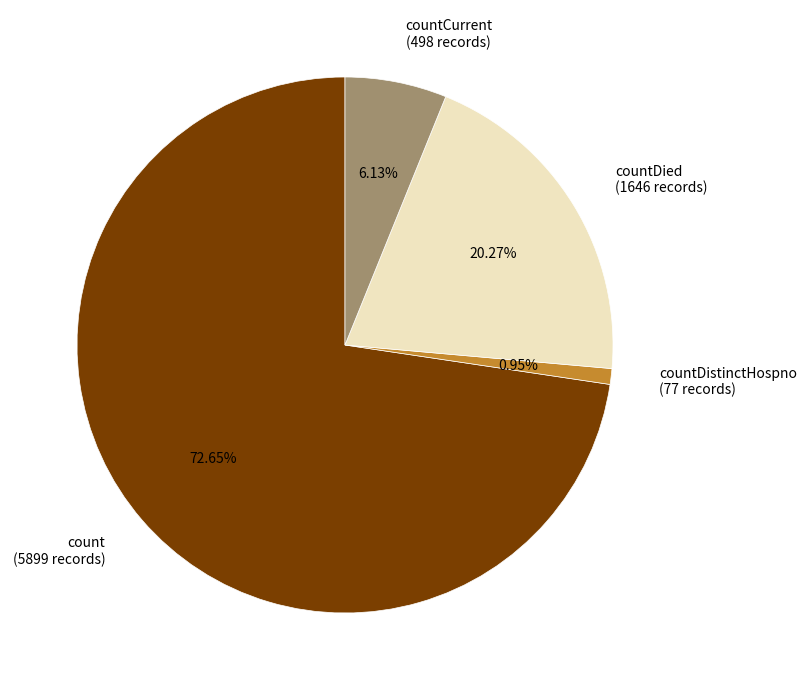

Between countDied (1646 records) and count (5899 records), which is larger?

count (5899 records)